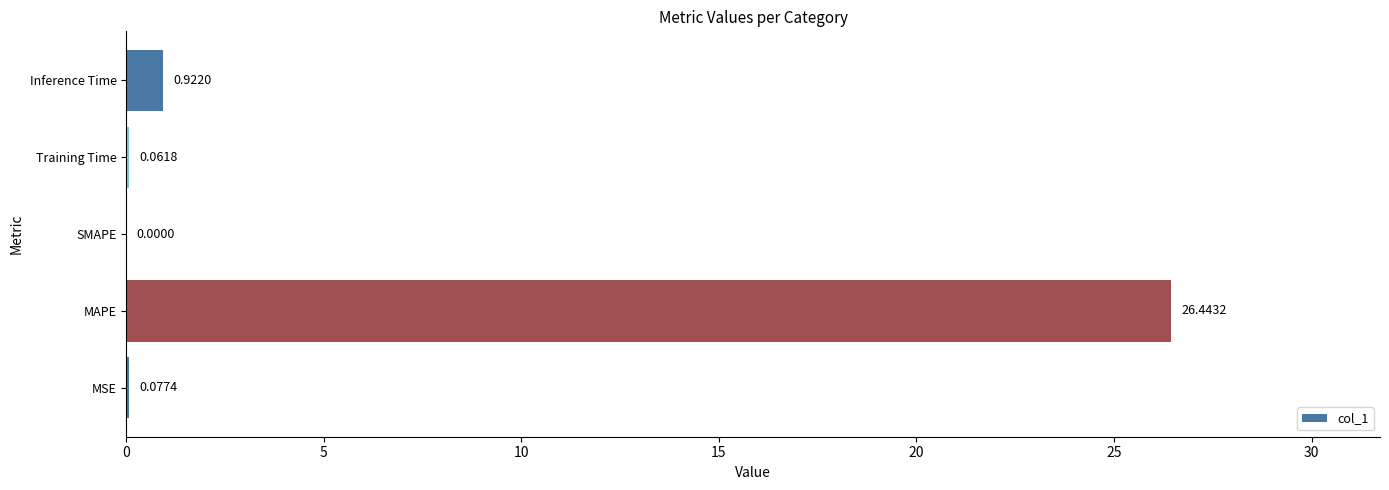

Where is the data nearest to the value 13?

Inference Time